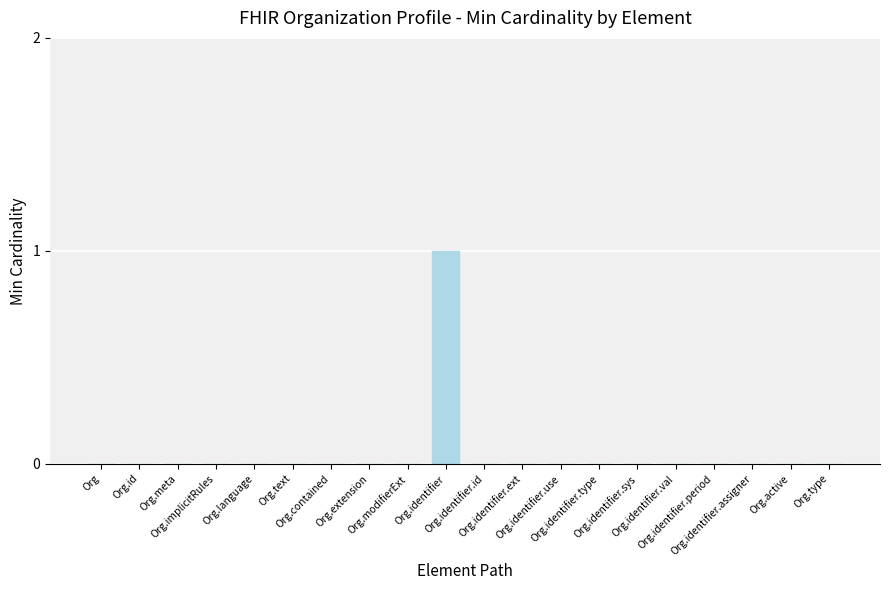

Reading left to right, what are all the values shown in this chart?

Org=0	Org.id=0	Org.meta=0	Org.implicitRules=0	Org.language=0	Org.text=0	Org.contained=0	Org.extension=0	Org.modifierExt=0	Org.identifier=1	Org.identifier.id=0	Org.identifier.ext=0	Org.identifier.use=0	Org.identifier.type=0	Org.identifier.sys=0	Org.identifier.val=0	Org.identifier.period=0	Org.identifier.assigner=0	Org.active=0	Org.type=0